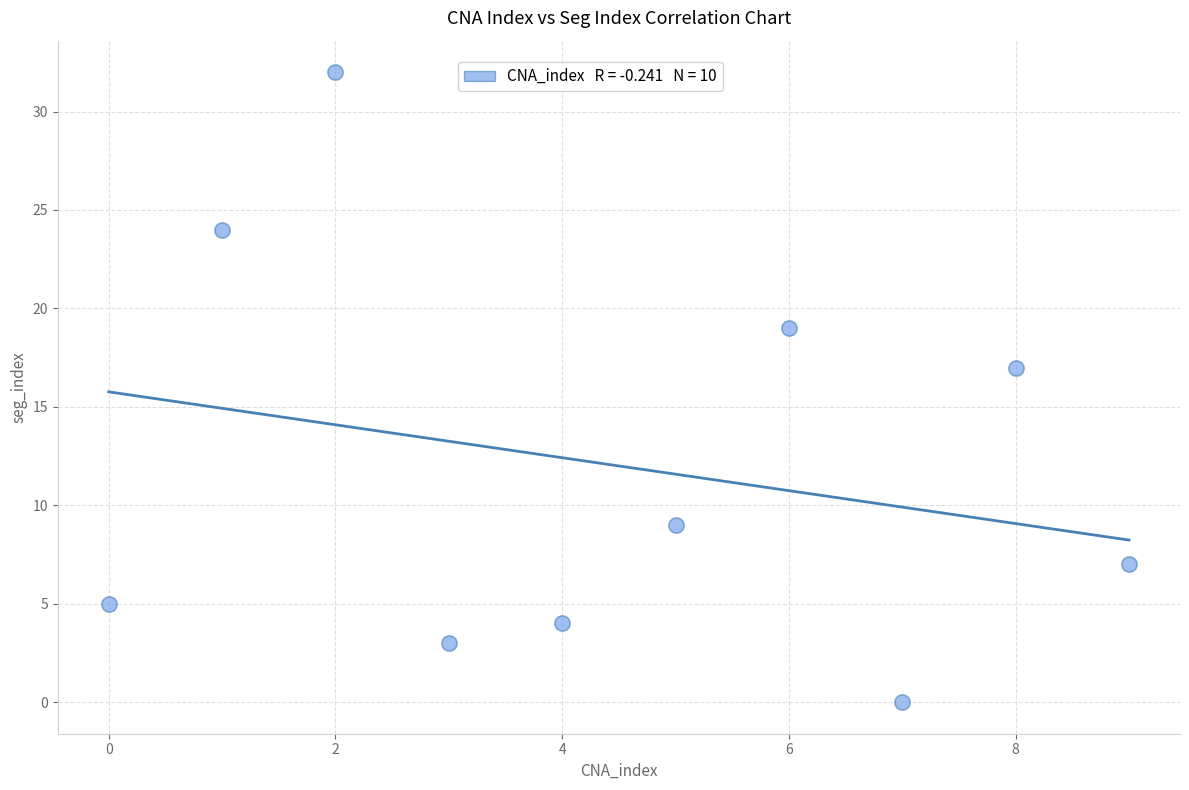

What Y value in the scatter plot is closest to 16?

17